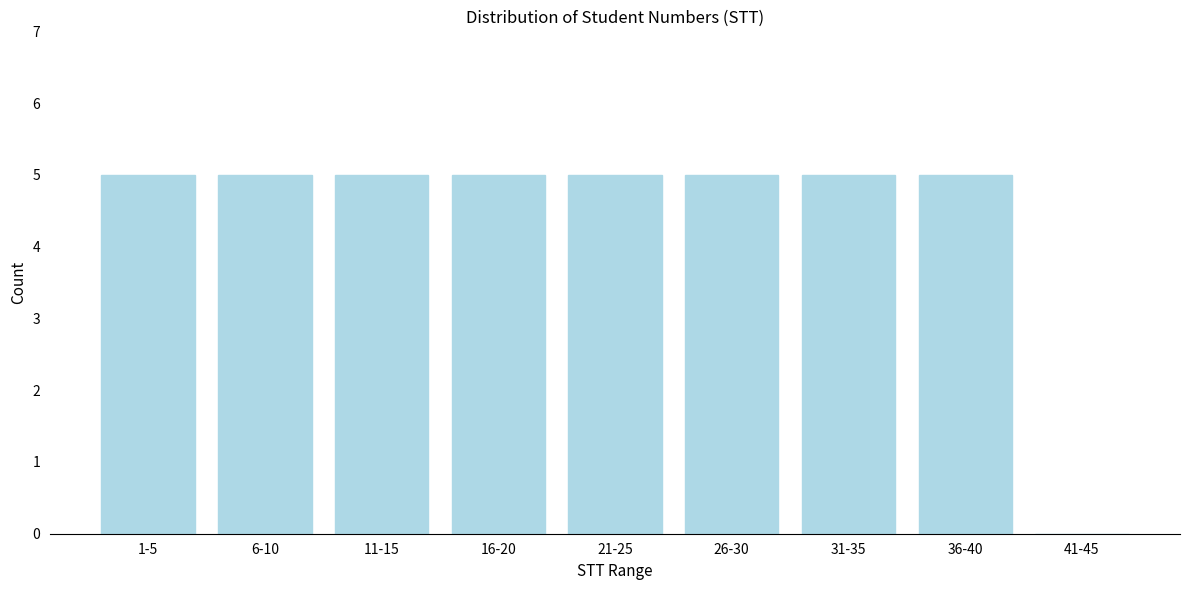

Reading left to right, list all the values displayed in this chart.

1-5=5	6-10=5	11-15=5	16-20=5	21-25=5	26-30=5	31-35=5	36-40=5	41-45=0